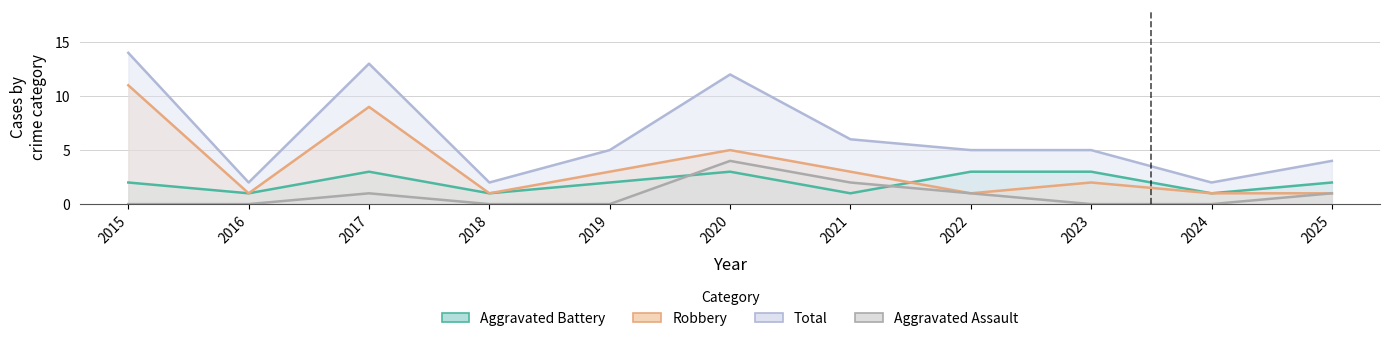

List the series in order of their peak value, lowest first.

Aggravated Battery, Aggravated Assault, Robbery, Total